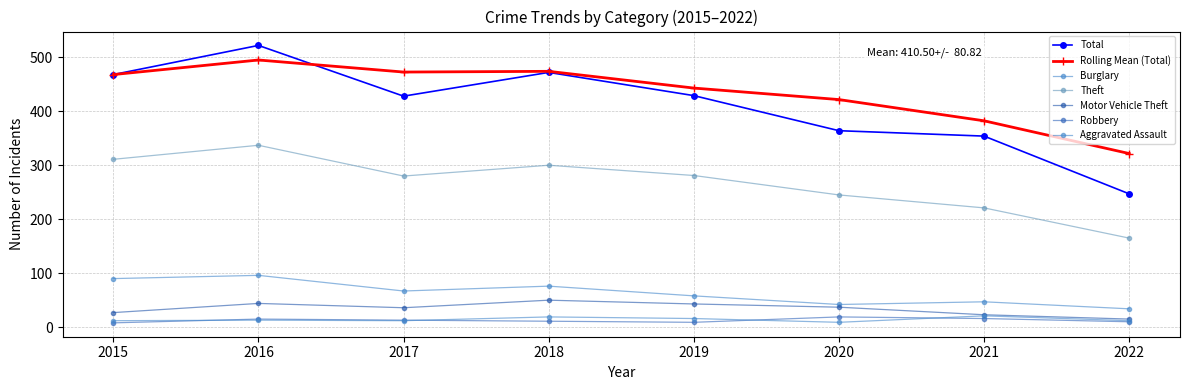

Which series changed the most between 2016 and 2020?

Total